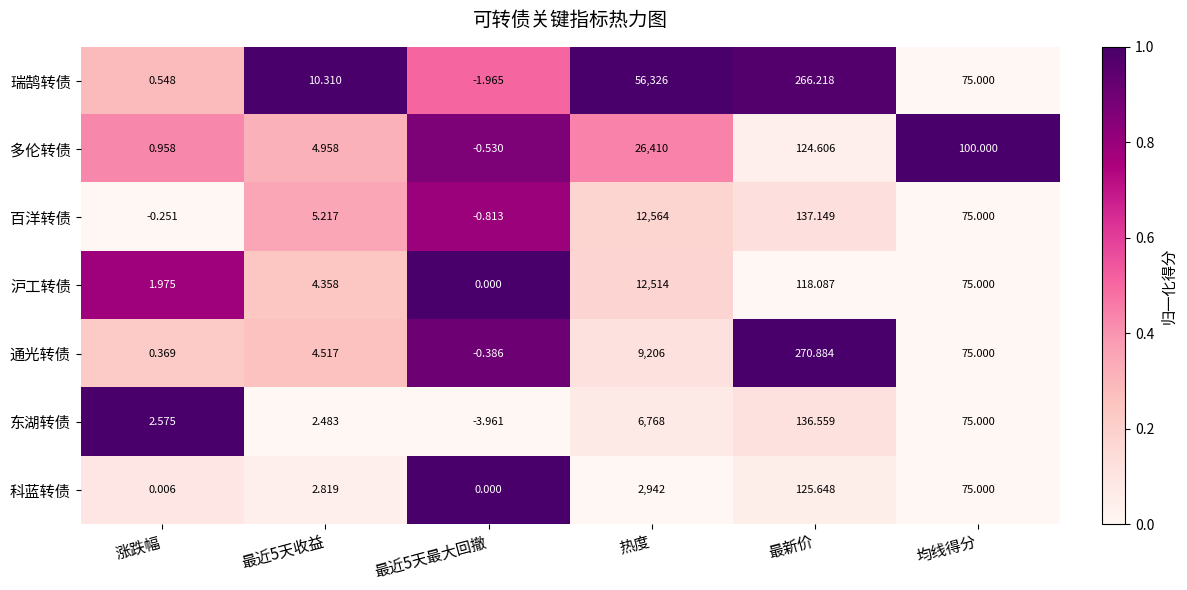

Rank the series by their maximum value, from highest to lowest.

瑞鹄转债, 多伦转债, 百洋转债, 沪工转债, 通光转债, 东湖转债, 科蓝转债